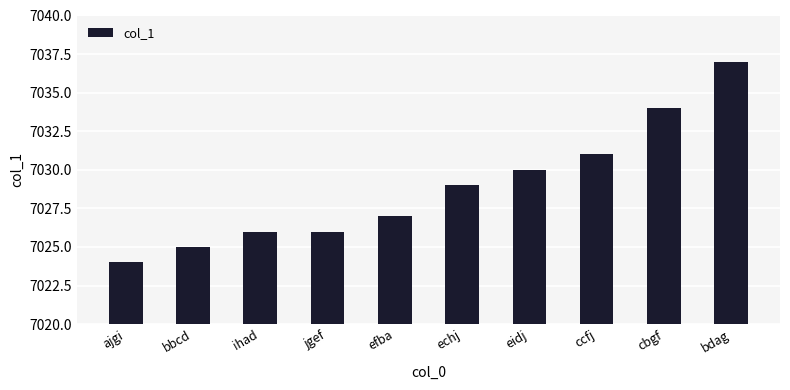

What is the change in value from ajgi to efba?

+3